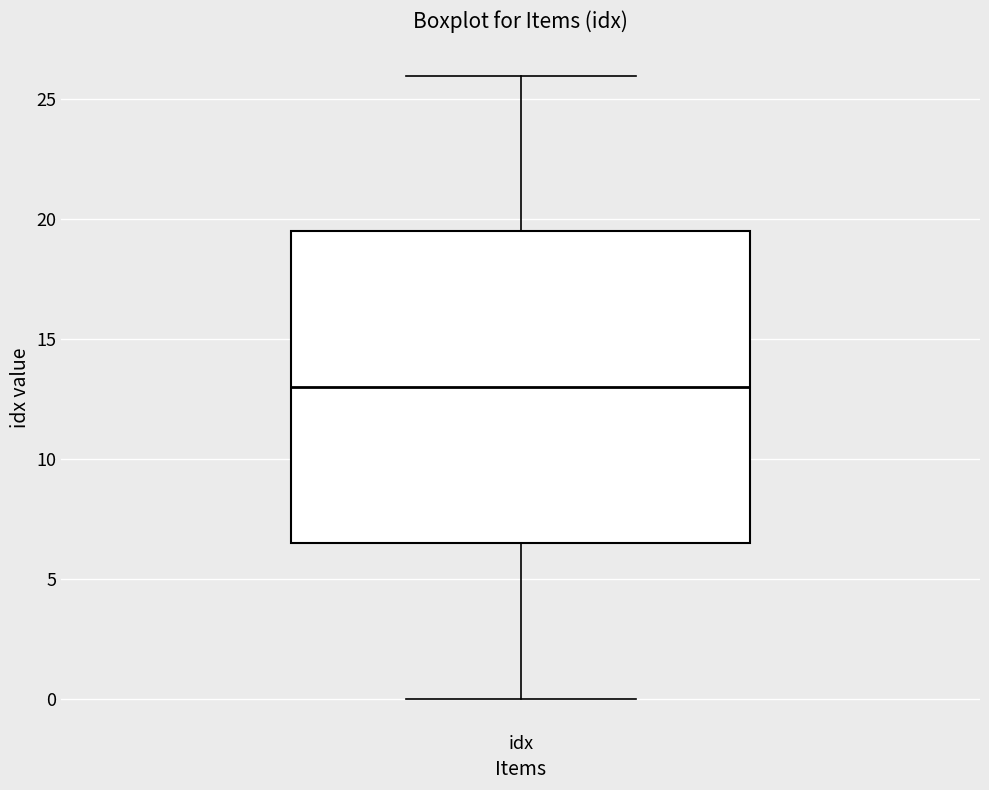

Read this box plot against the y-axis: the position of the median line, the range covered by the box, and the ends of both whiskers. The values are not printed on the chart, so give them approximately, as read against the axis.

median 13.0, box 6.5 to 19.5, whiskers 0.0 to 26.0